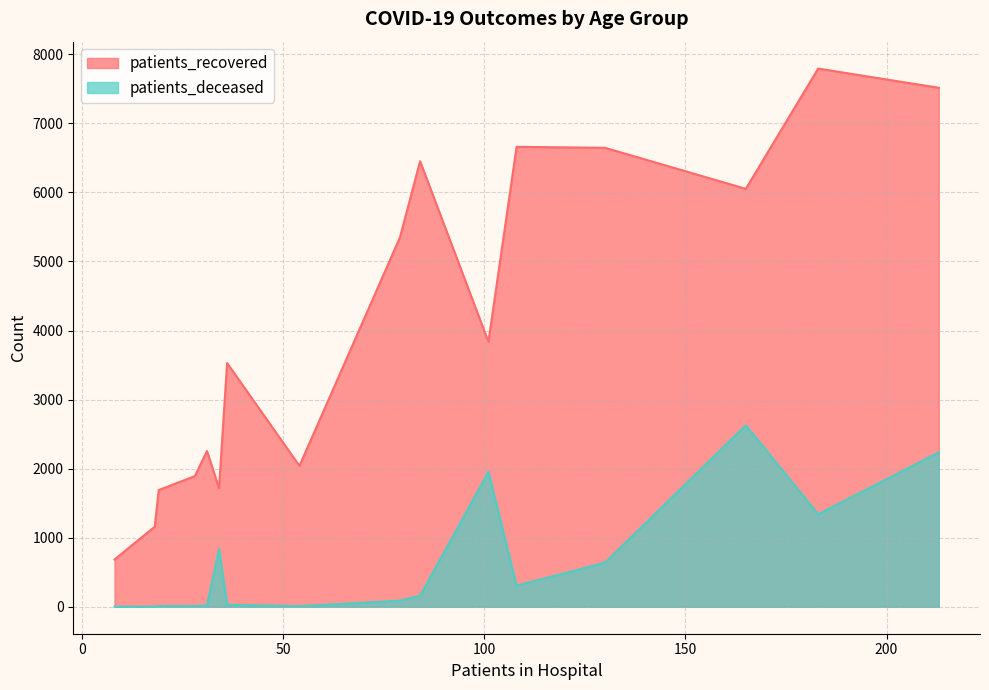

True or false: patients_recovered and patients_deceased intersect in this chart.

False